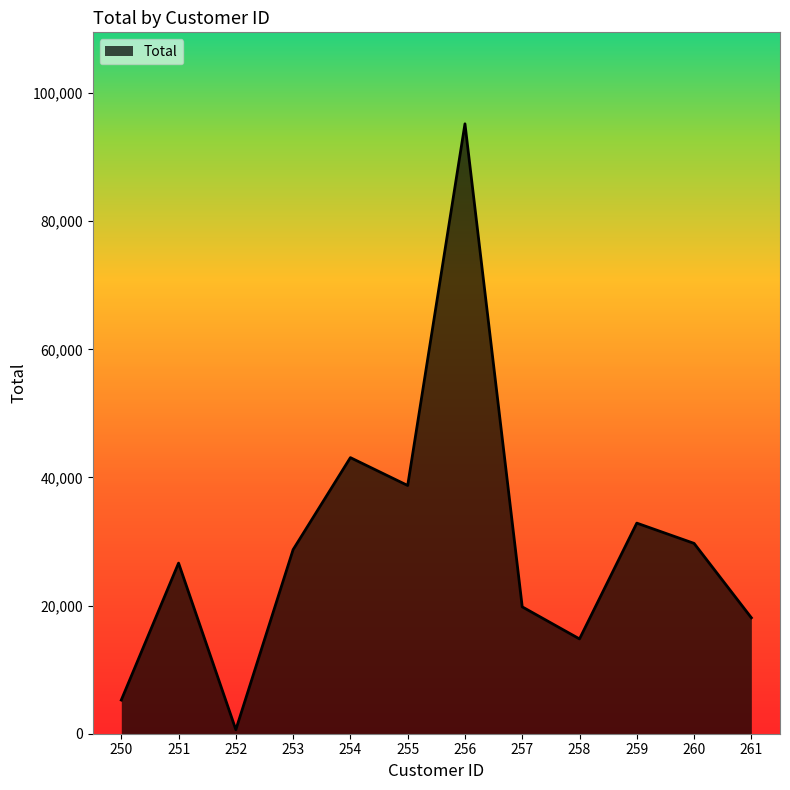

Rank the categories by value from lowest to highest.

252, 250, 258, 261, 257, 251, 253, 260, 259, 255, 254, 256